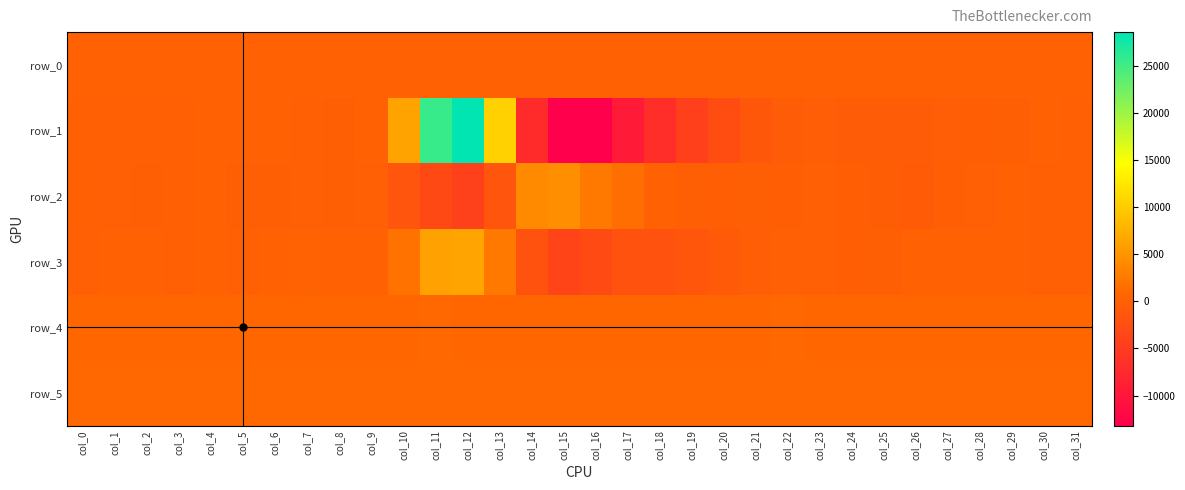

Reading left to right, list all the values displayed in this chart.

row_0: col_0=96.0	col_1=96.1	col_2=96.2	col_3=96.2	col_4=96.2	col_5=96.3	col_6=96.3	col_7=96.4	col_8=96.5	col_9=96.5	col_10=96.5	col_11=96.6	col_12=96.6	col_13=96.7	col_14=96.8	col_15=96.8	col_16=96.8	col_17=96.9	col_18=96.9	col_19=97.0	col_20=97.1	col_21=97.1	col_22=97.1	col_23=97.3	col_24=97.3	col_25=97.3	col_26=97.4	col_27=97.4	col_28=97.5	col_29=97.6	col_30=97.6	col_31=97.6
row_1: col_0=-41.0	col_1=-30.0	col_2=-20.0	col_3=-10.0	col_4=86.0	col_5=121.0	col_6=46.0	col_7=-35.0	col_8=-89.0	col_9=61.0	col_10=6337.0	col_11=25374.0	col_12=28543.0	col_13=10458.0	col_14=-7215.0	col_15=-13180.0	col_16=-13036.0	col_17=-9507.0	col_18=-6880.0	col_19=-4302.0	col_20=-2540.0	col_21=-1241.0	col_22=-560.0	col_23=-442.0	col_24=-618.0	col_25=-615.0	col_26=-574.0	col_27=-448.0	col_28=-378.0	col_29=-97.0	col_30=88.0	col_31=19.0
row_2: col_0=-52.0	col_1=-184.0	col_2=-106.0	col_3=-48.0	col_4=45.0	col_5=-117.0	col_6=-80.0	col_7=-155.0	col_8=-120.0	col_9=-200.0	col_10=-1496.0	col_11=-3123.0	col_12=-4190.0	col_13=-1519.0	col_14=4083.0	col_15=4439.0	col_16=2520.0	col_17=1521.0	col_18=114.0	col_19=-113.0	col_20=-261.0	col_21=-134.0	col_22=-378.0	col_23=-176.0	col_24=-358.0	col_25=-519.0	col_26=-679.0	col_27=-355.0	col_28=-168.0	col_29=57.0	col_30=-41.0	col_31=-26.0
row_3: col_0=-155.0	col_1=132.0	col_2=157.0	col_3=-36.0	col_4=78.0	col_5=-12.0	col_6=85.0	col_7=185.0	col_8=129.0	col_9=22.0	col_10=1845.0	col_11=6135.0	col_12=6396.0	col_13=2499.0	col_14=-1927.0	col_15=-3653.0	col_16=-2846.0	col_17=-1908.0	col_18=-1870.0	col_19=-1308.0	col_20=-844.0	col_21=-420.0	col_22=-192.0	col_23=-191.0	col_24=-226.0	col_25=-64.0	col_26=101.0	col_27=89.0	col_28=86.0	col_29=108.0	col_30=21.0	col_31=1.0
row_4: col_0=831.0	col_1=831.0	col_2=833.0	col_3=831.0	col_4=830.0	col_5=827.0	col_6=828.0	col_7=829.0	col_8=832.0	col_9=830.0	col_10=827.0	col_11=839.0	col_12=834.0	col_13=815.0	col_14=819.0	col_15=813.0	col_16=820.0	col_17=823.0	col_18=830.0	col_19=828.0	col_20=831.0	col_21=831.0	col_22=837.0	col_23=832.0	col_24=829.0	col_25=830.0	col_26=831.0	col_27=831.0	col_28=829.0	col_29=829.0	col_30=826.0	col_31=831.0
row_5: col_0=880.0	col_1=882.0	col_2=885.0	col_3=884.0	col_4=880.0	col_5=884.0	col_6=876.0	col_7=879.0	col_8=880.0	col_9=879.0	col_10=886.0	col_11=883.0	col_12=877.0	col_13=863.0	col_14=868.0	col_15=859.0	col_16=873.0	col_17=867.0	col_18=873.0	col_19=873.0	col_20=877.0	col_21=877.0	col_22=879.0	col_23=879.0	col_24=883.0	col_25=875.0	col_26=891.0	col_27=883.0	col_28=885.0	col_29=886.0	col_30=886.0	col_31=885.0